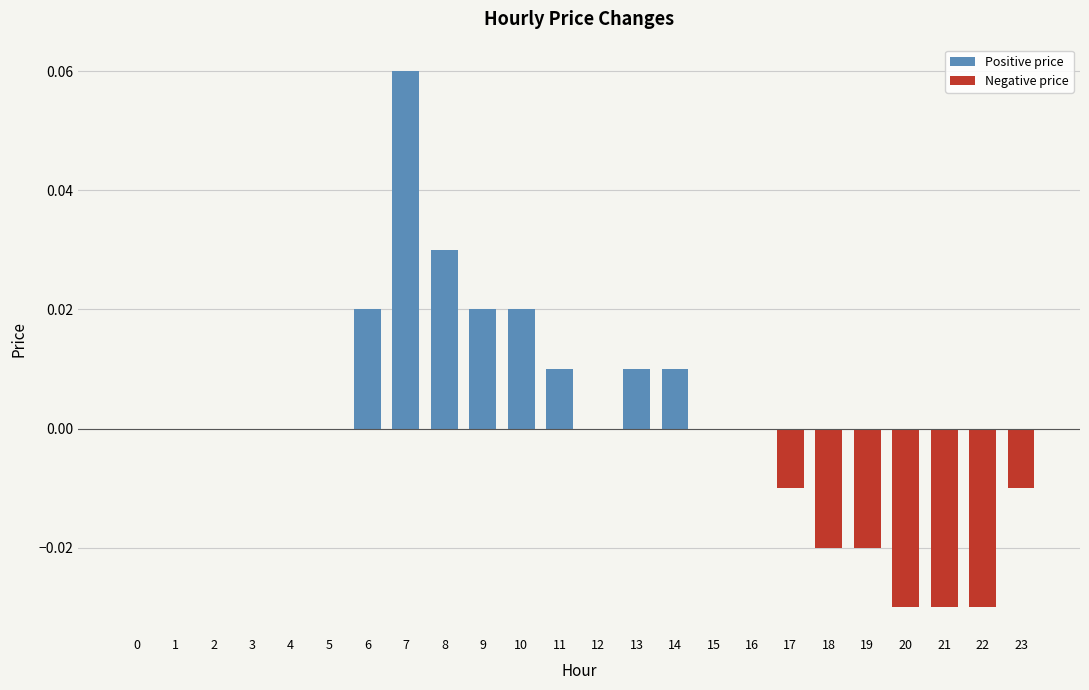

The Negative price series shows -0.0 at 20. True or false?

False